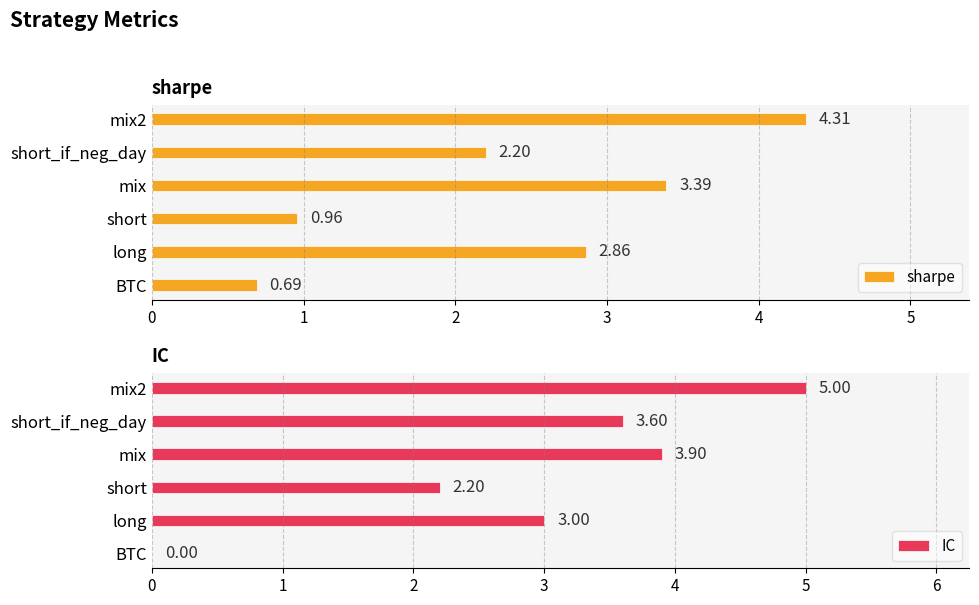

Read the IC value at mix2.

5.0